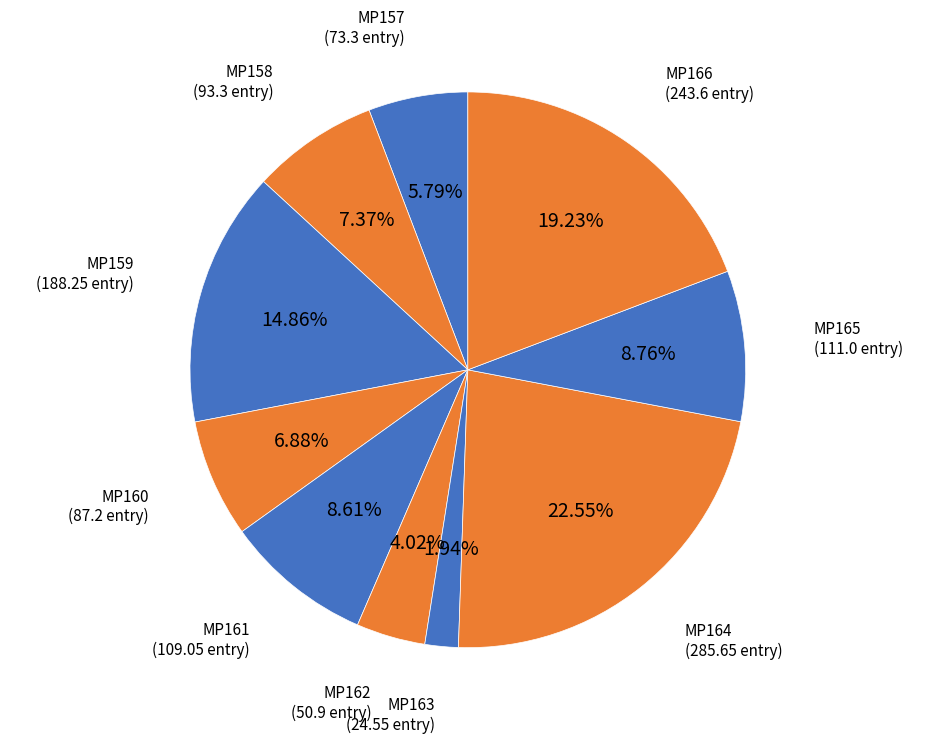

What is the ratio of the value at MP163 to the value at MP165?

0.2